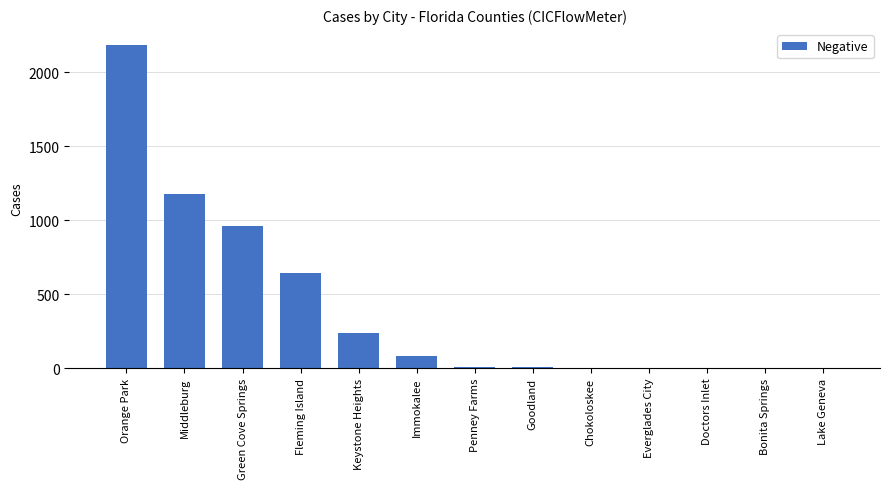

What is the sum of all values?

5295